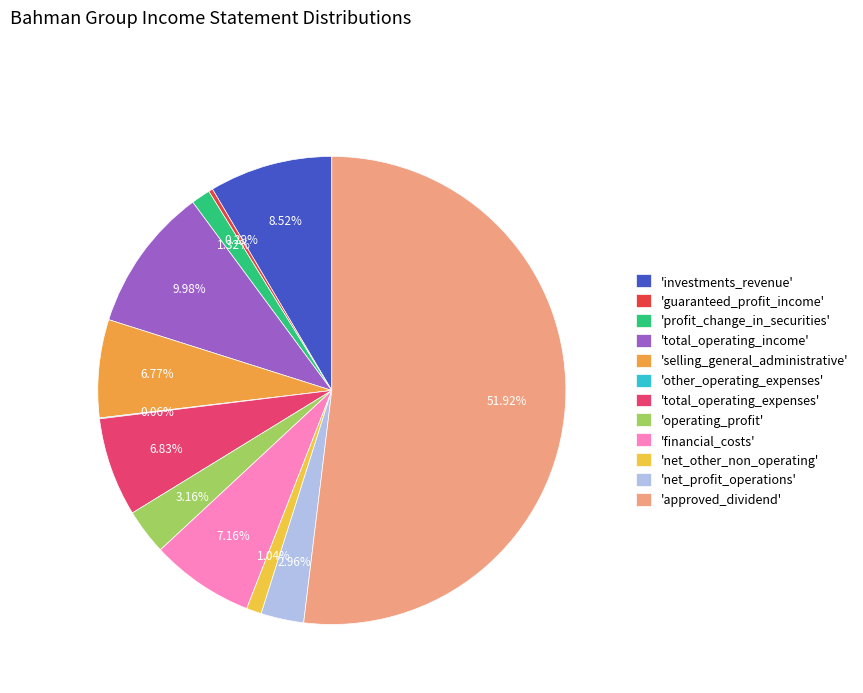

Which slice is the smallest?

other_operating_expenses